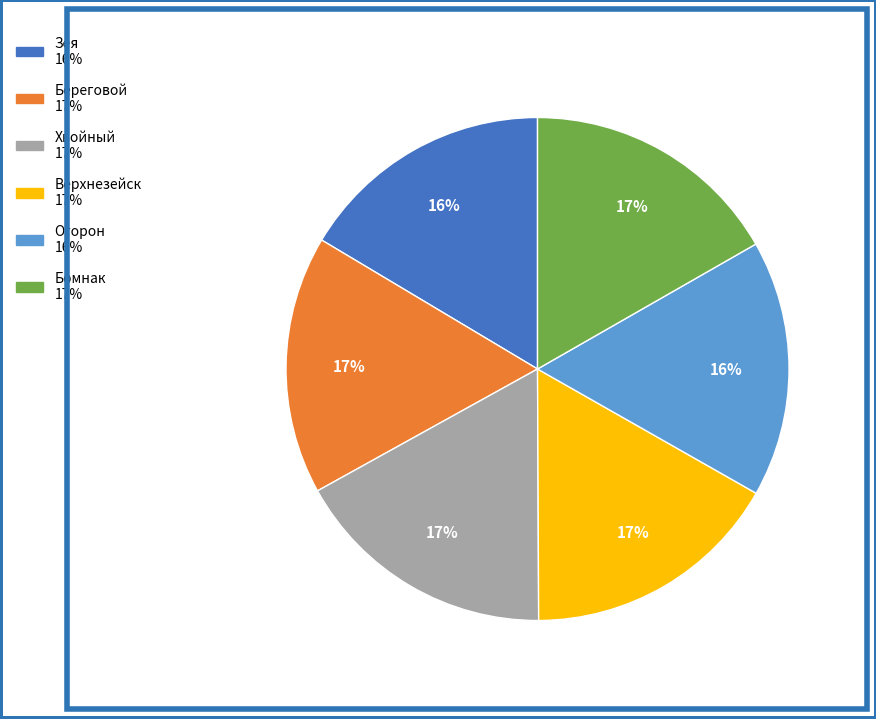

Do Огорон and Бомнак together represent more than half of the pie?

No